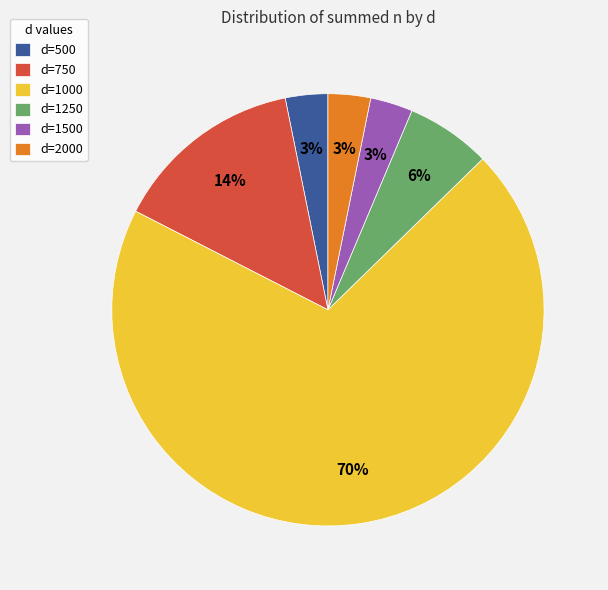

Which slice is the largest?

d=1000